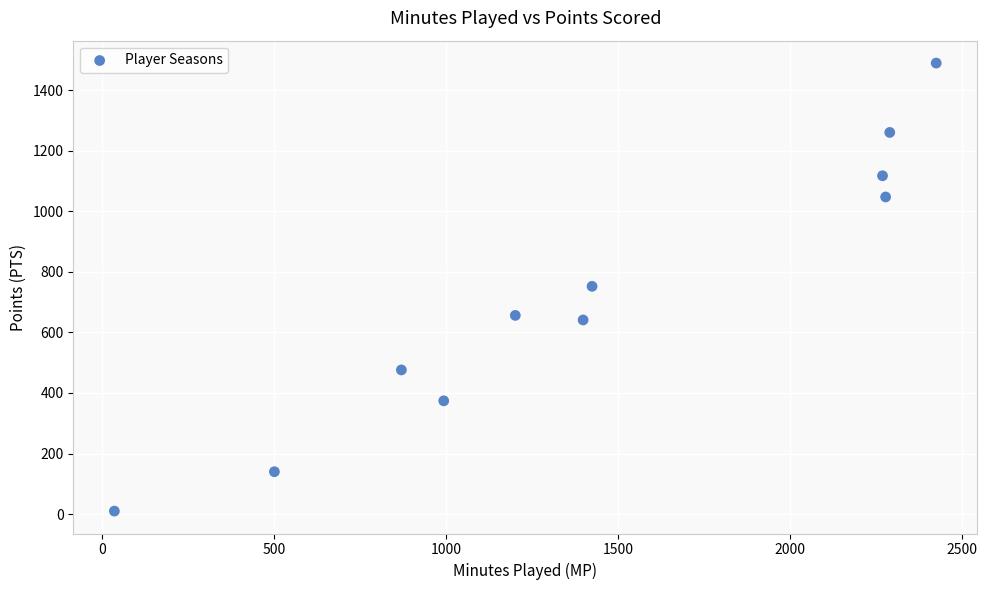

What is the average X value?

1426